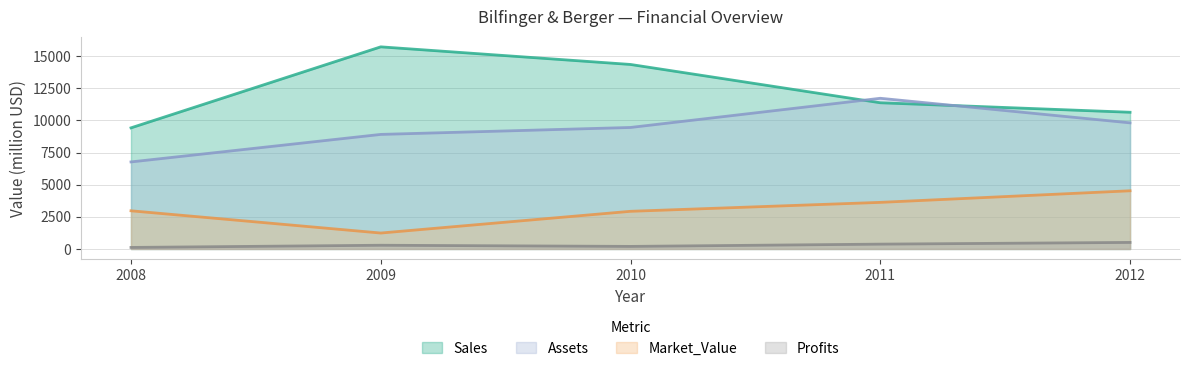

Reading right to left, list all the values displayed in this chart.

Sales: 2012=10633.0	2011=11371.0	2010=14350.0	2009=15720.0	2008=9420.0
Assets: 2012=9809.0	2011=11720.0	2010=9450.0	2009=8910.0	2008=6770.0
Market_Value: 2012=4526.0	2011=3625.0	2010=2930.0	2009=1240.0	2008=2970.0
Profits: 2012=510.4	2011=376.8	2010=200.0	2009=290.0	2008=120.0